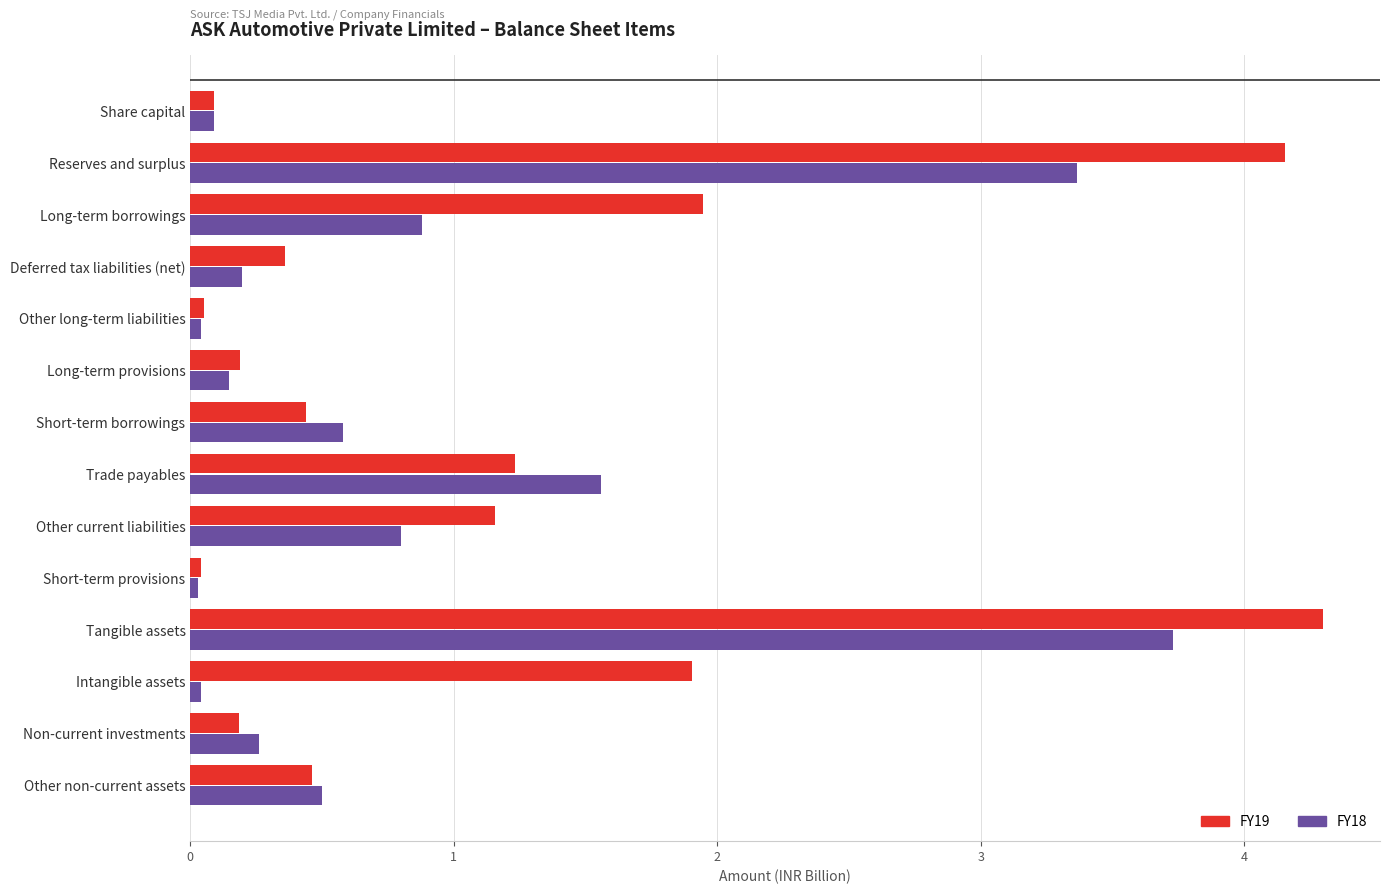

At how many categories does at least one series exceed 3?

2